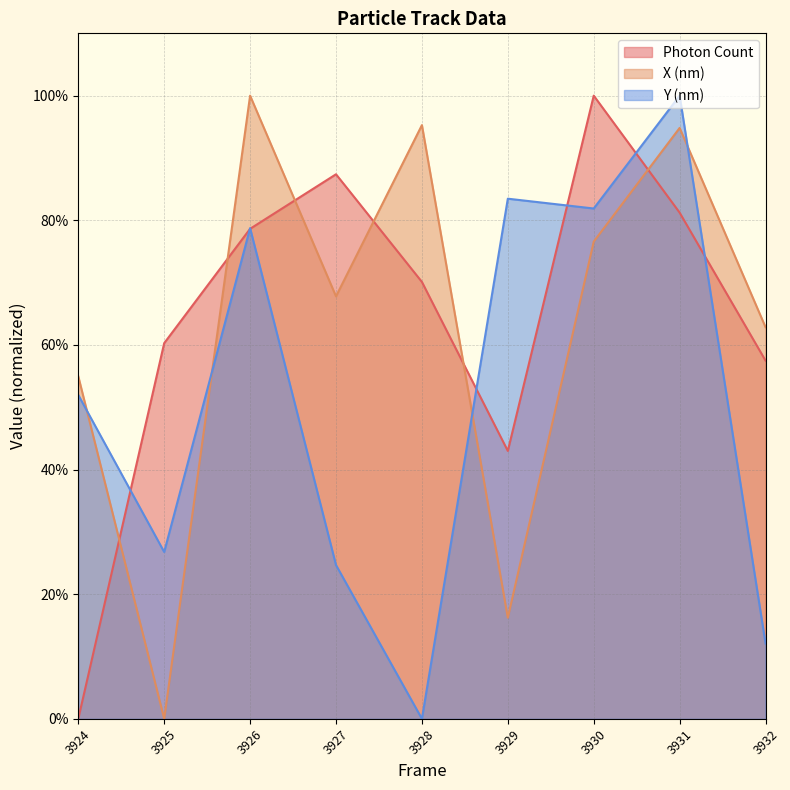

What is the difference between the second highest and minimum values in the X (nm) series?

95.3